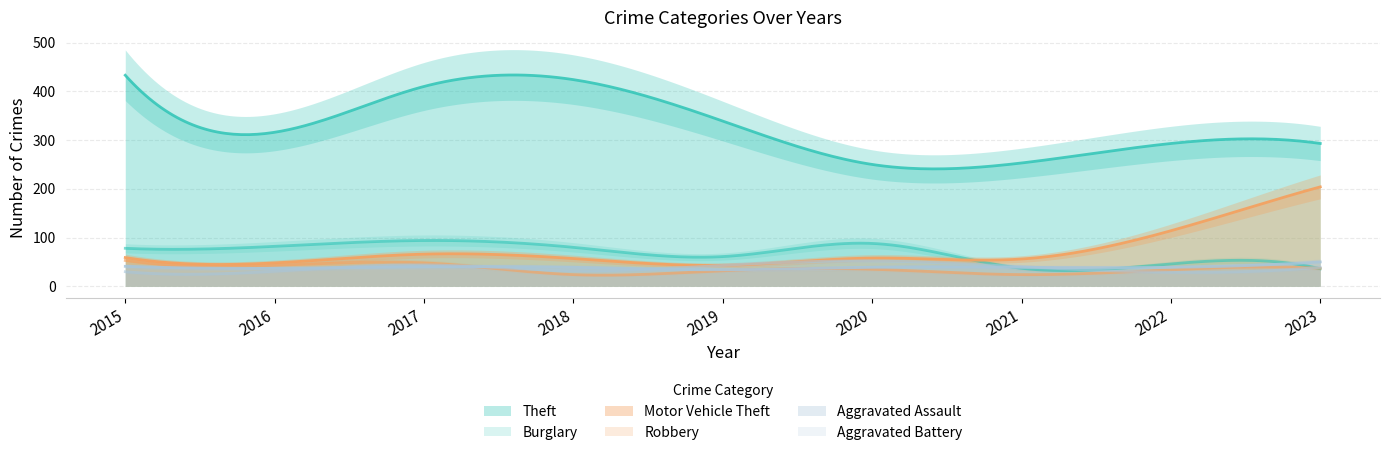

Is it true that Aggravated Assault equals 39 at 2022?

True